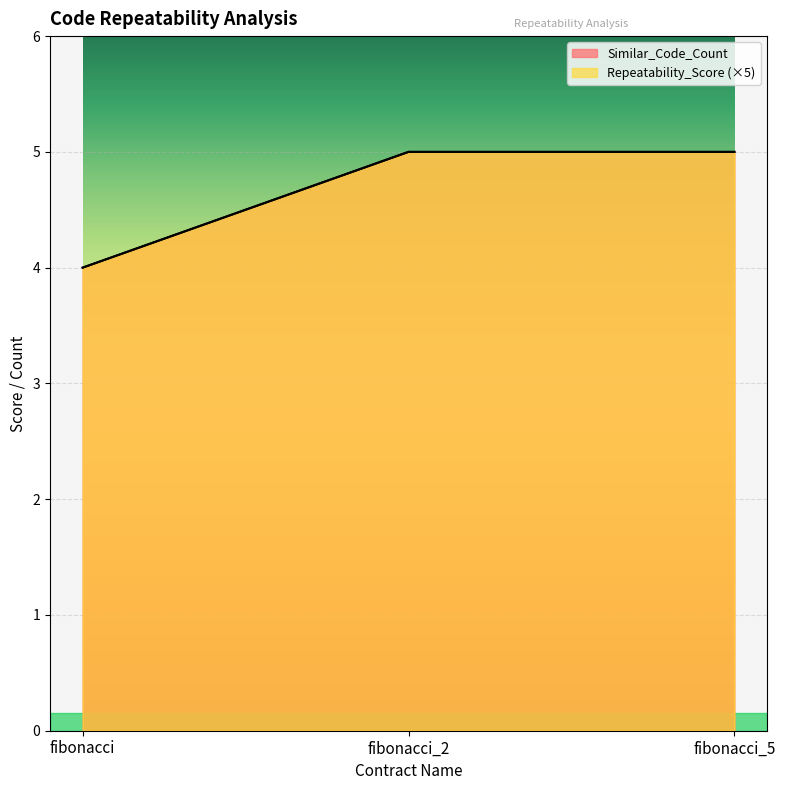

Which label corresponds to the smallest value in the chart?

fibonacci